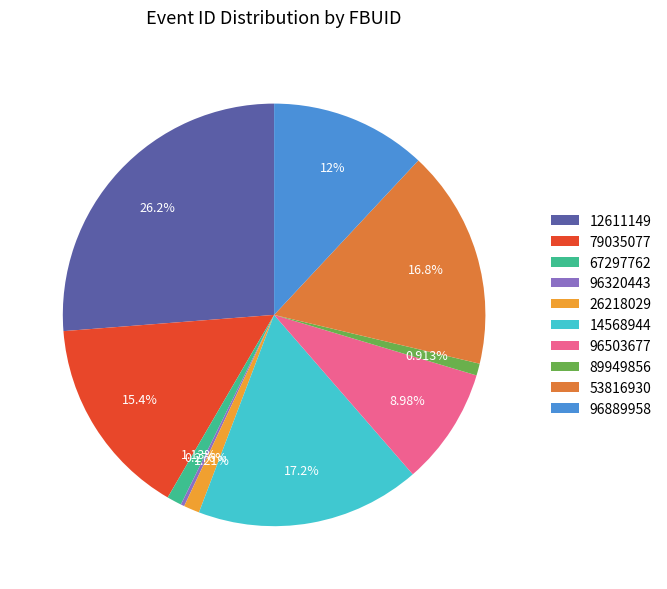

Is 12611149 the majority of the pie?

No